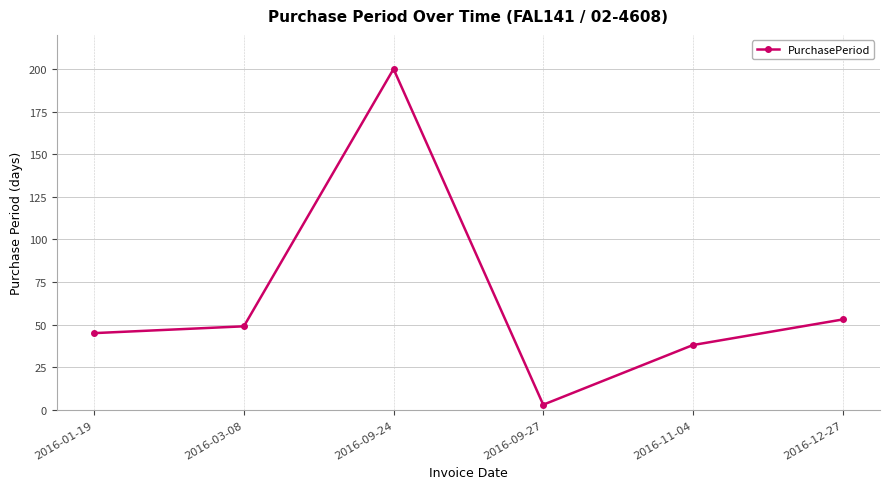

What is the difference between the values at 2016-09-24 and 2016-03-08?

151